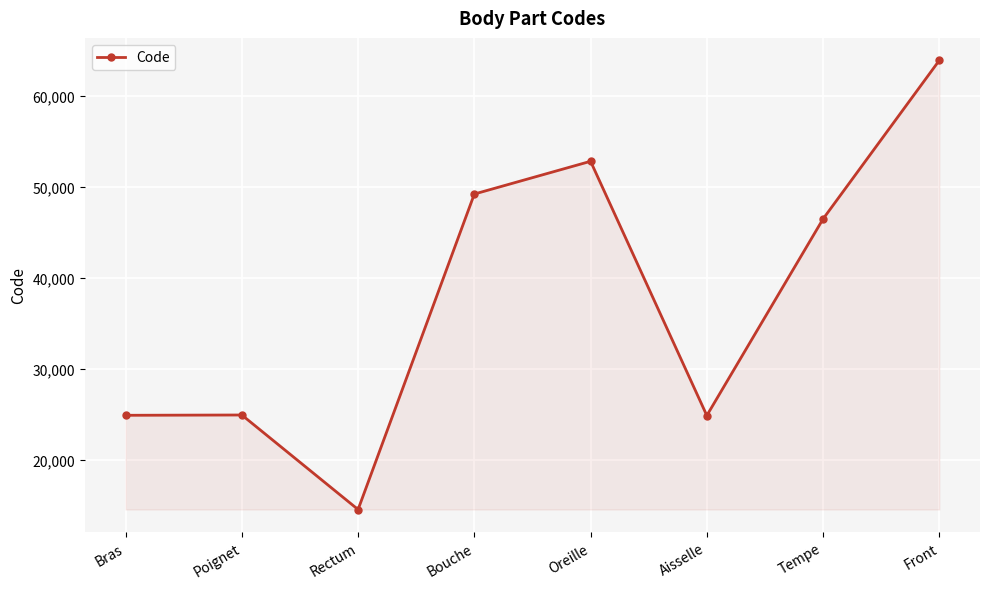

Is it true that the value at Front is 107712?

False